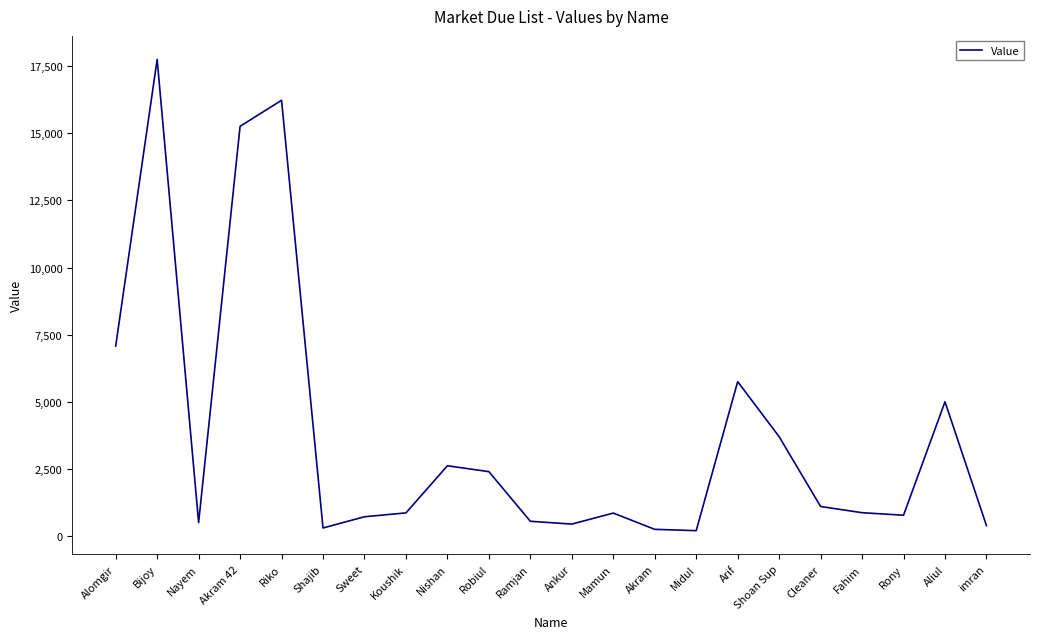

Between Koushik and Nishan, which is larger?

Nishan